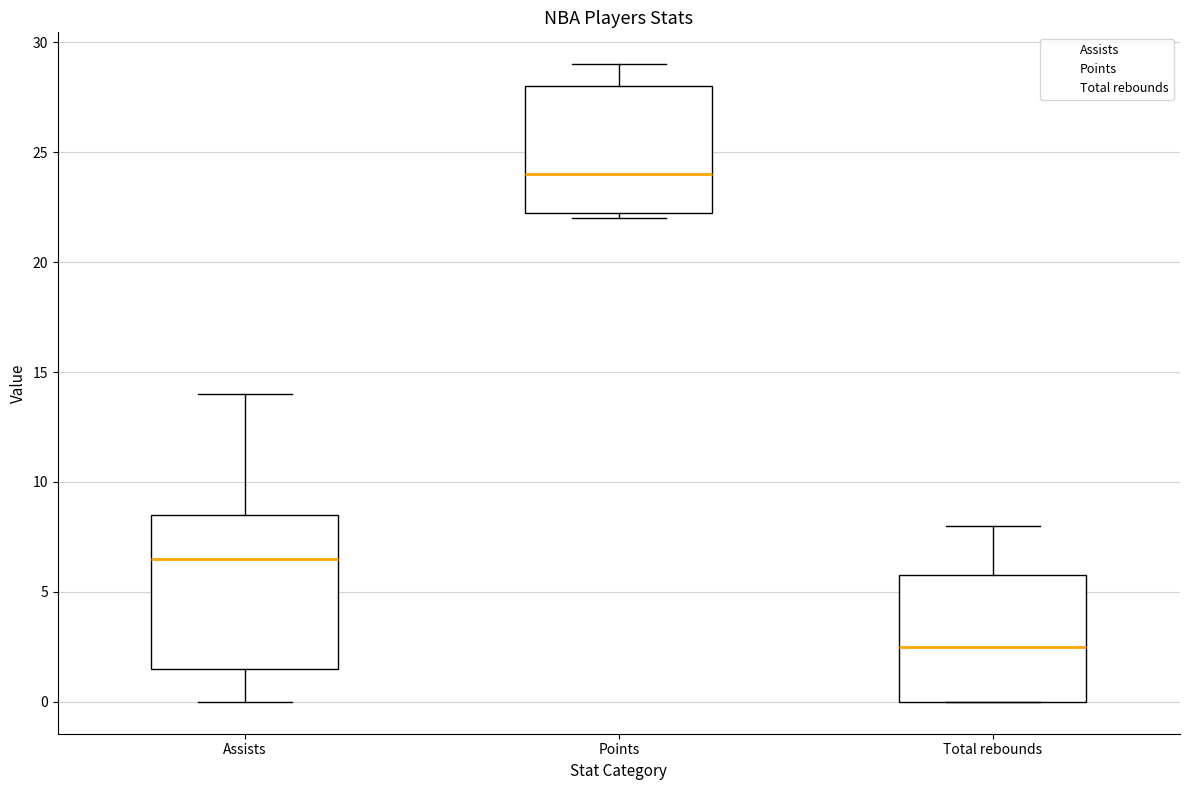

Reading left to right, transcribe this box plot: for each box, give where its median line is, the range the box spans, and where its two whiskers end, as read against the y-axis. The values are not printed on the chart, so give them approximately, as read against the axis.

Assists: median 6.5, box 1.5 to 8.5, whiskers 0.0 to 14.0
Points: median 24.0, box 22.5 to 28.0, whiskers 22.0 to 29.0
Total rebounds: median 2.5, box 0.0 to 6.0, whiskers 0.0 to 8.0